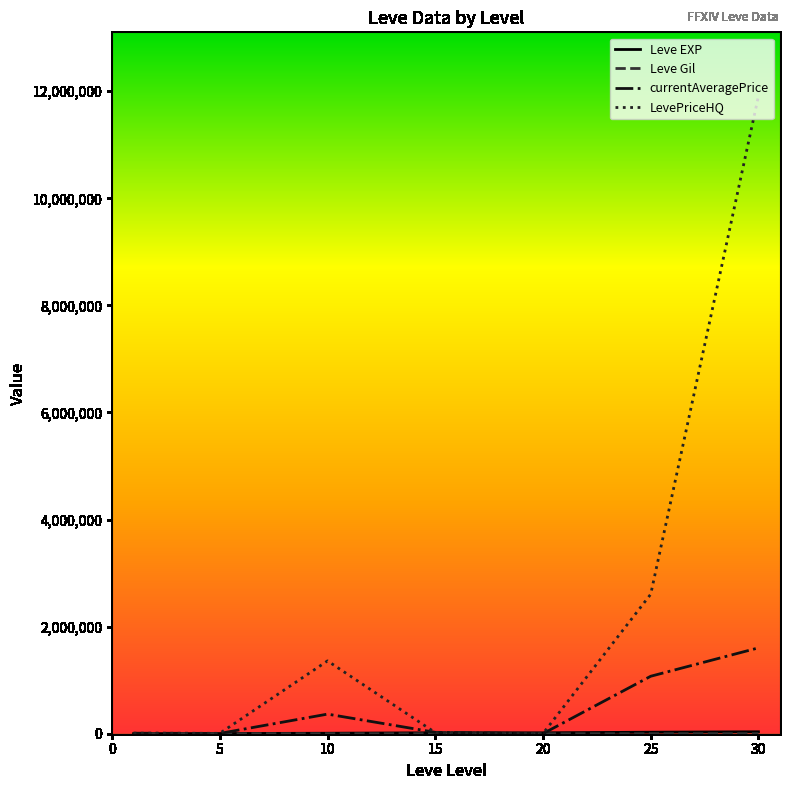

Which series has the largest total across all categories?

LevePriceHQ